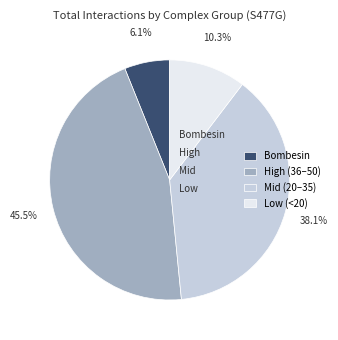

Which slice is the smallest?

Bombesin